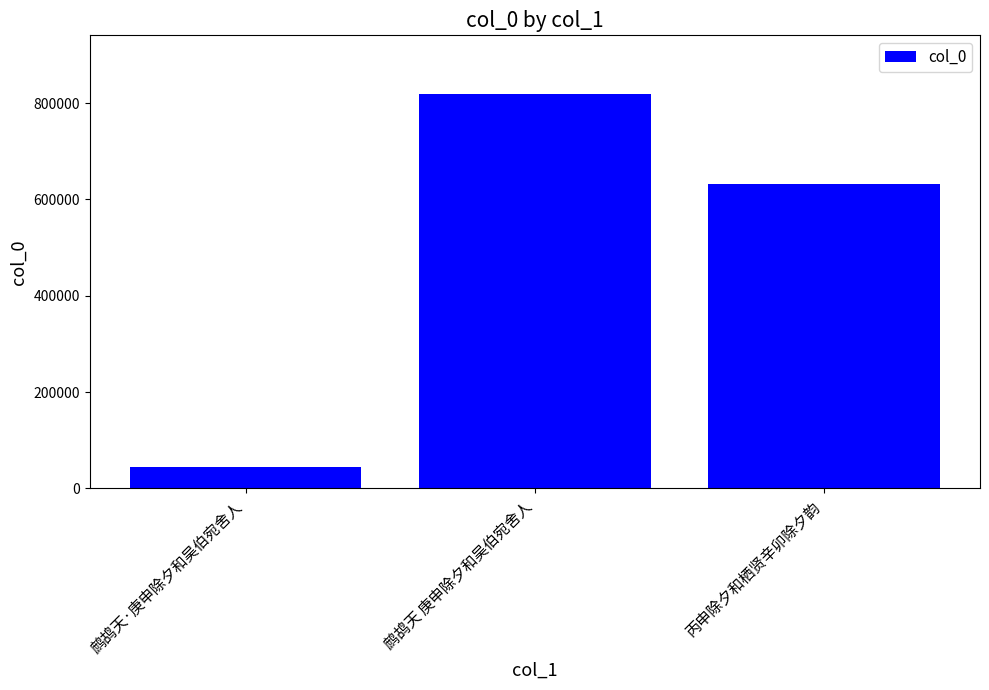

Count the number of data series in this chart.

1